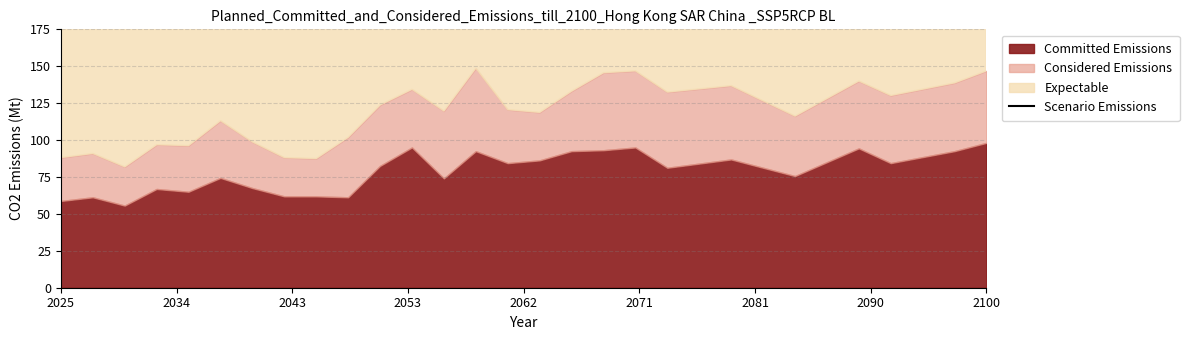

Approximately how many times larger is the value at 16 compared to 24?

1.0